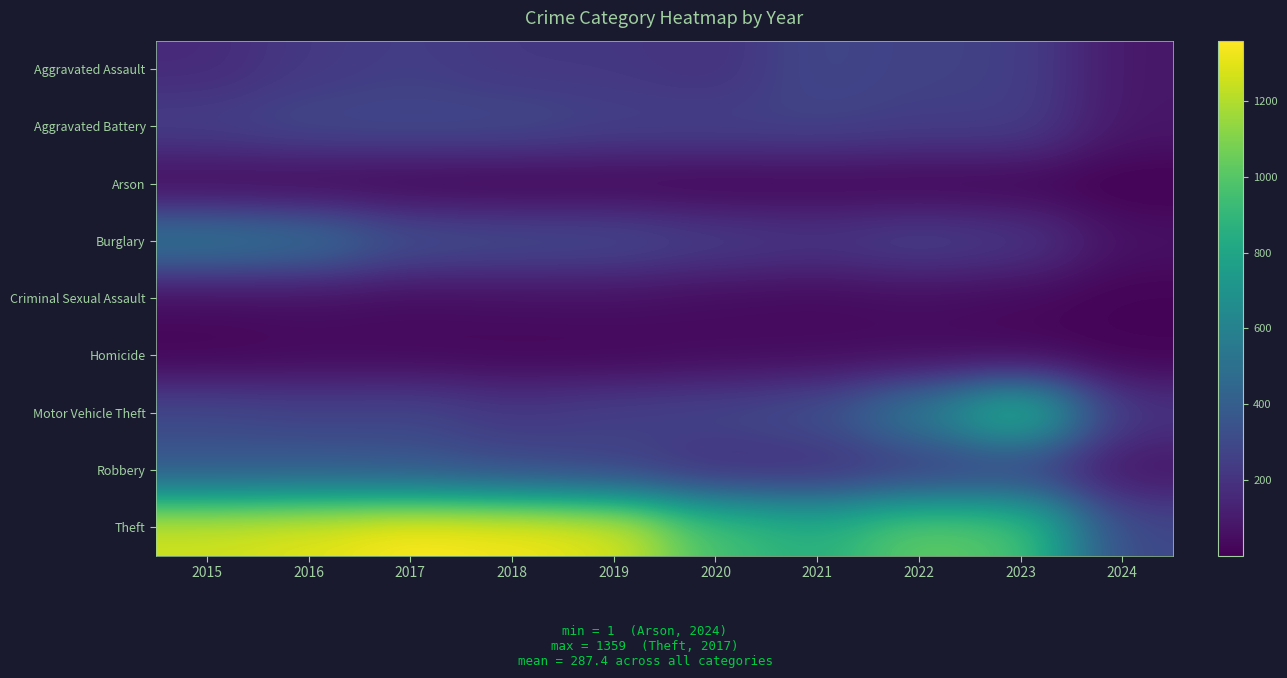

At which category is the sum across all series the highest?

2016